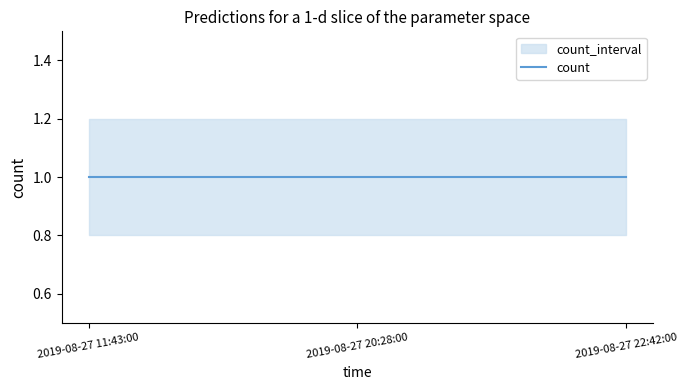

Reading left to right, what are all the values shown in this chart?

count: 1.0	1.0	1.0
upper: 1.2	1.2	1.2
lower: 0.8	0.8	0.8